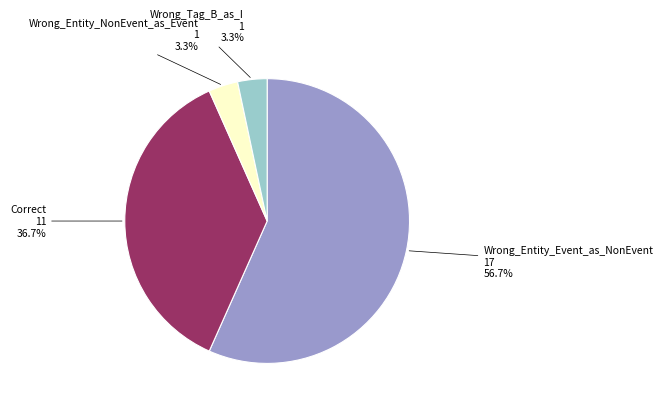

Does any single category account for the majority?

Yes